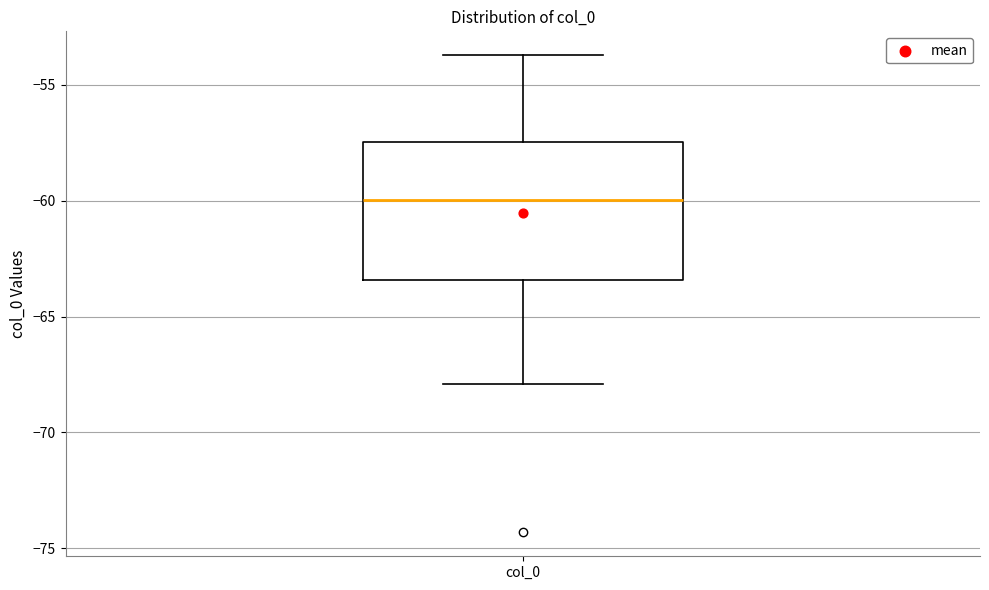

Where is the lower edge of the box for col_0 on the y-axis? The values are not printed on the chart, so give them approximately, as read against the axis.

-63.5